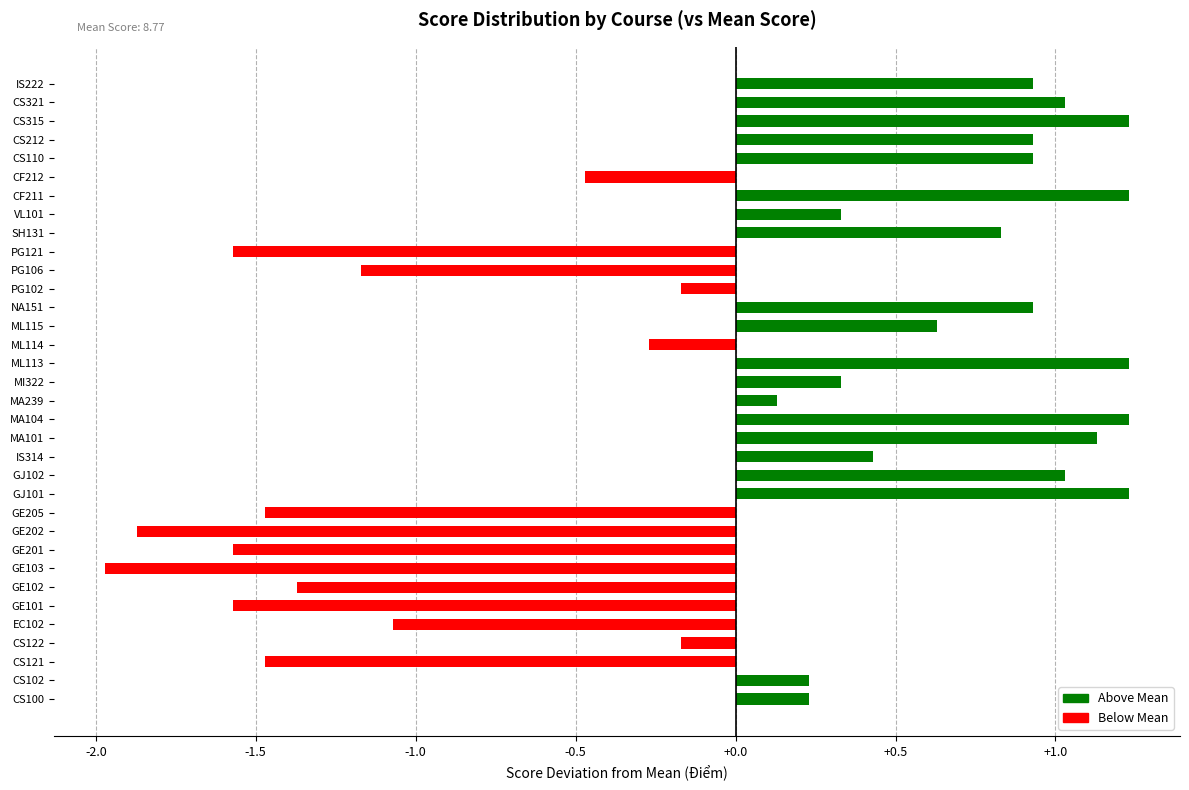

What is the difference between the values at CF211 and GE103?

3.2